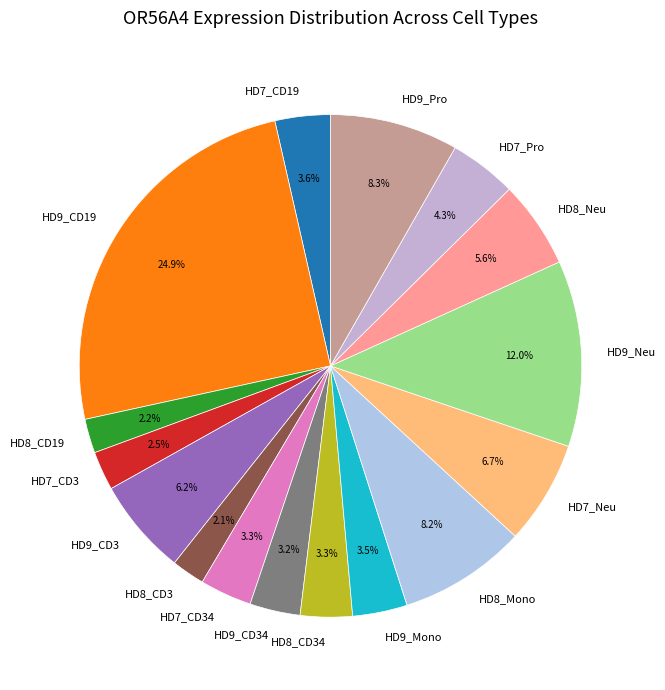

To the nearest percent, what is the difference between the largest and smallest slice percentages?

23%